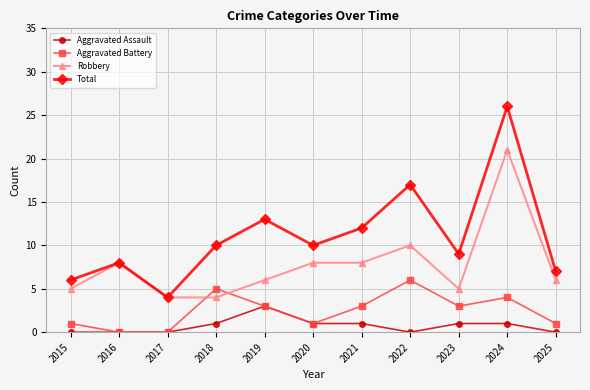

What is the difference between the Aggravated Battery values at 2022 and 2015?

5